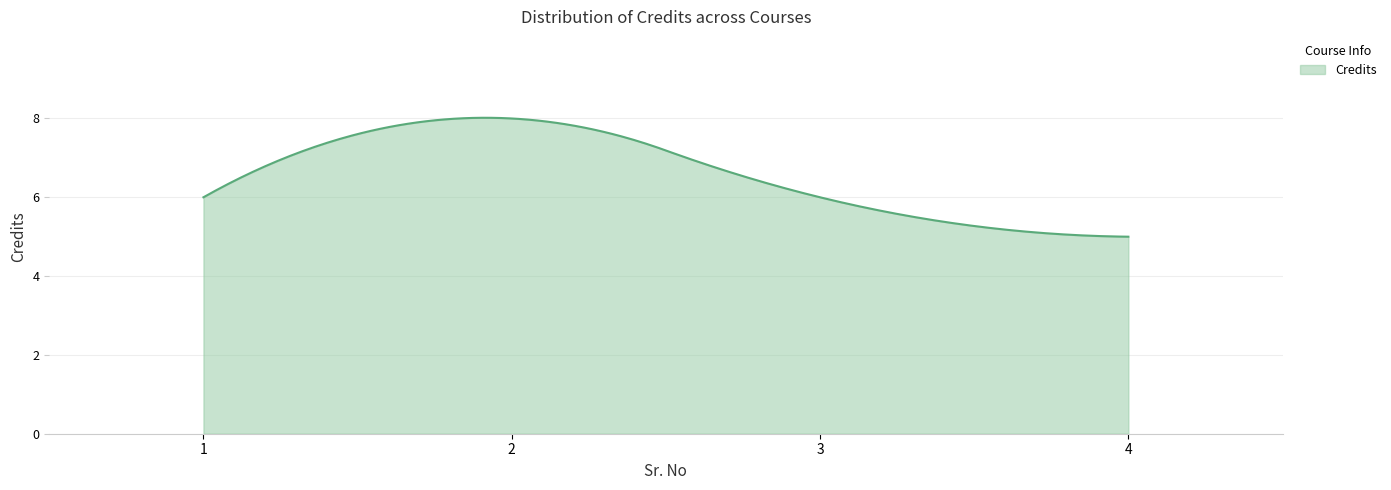

What is the greatest value displayed?

8.0